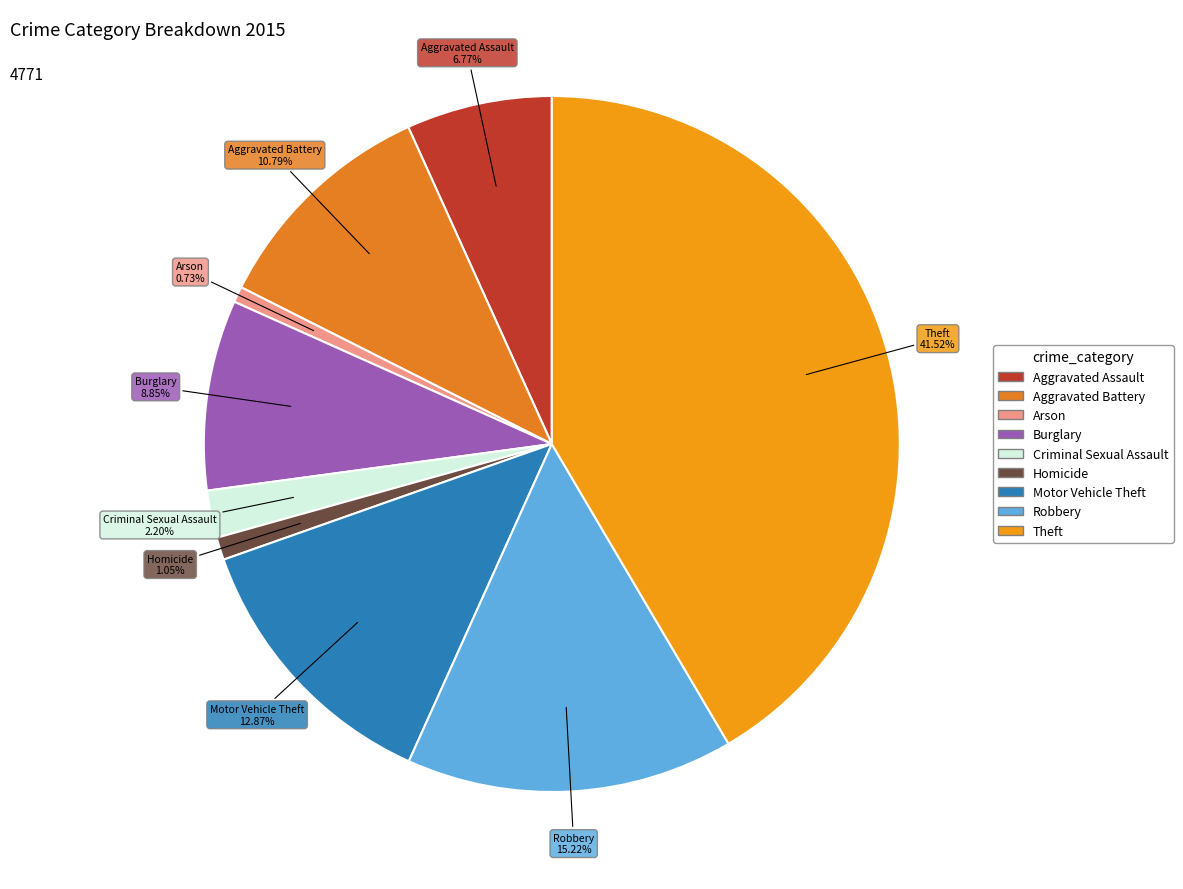

Is the sum of Arson and Homicide greater than half?

No